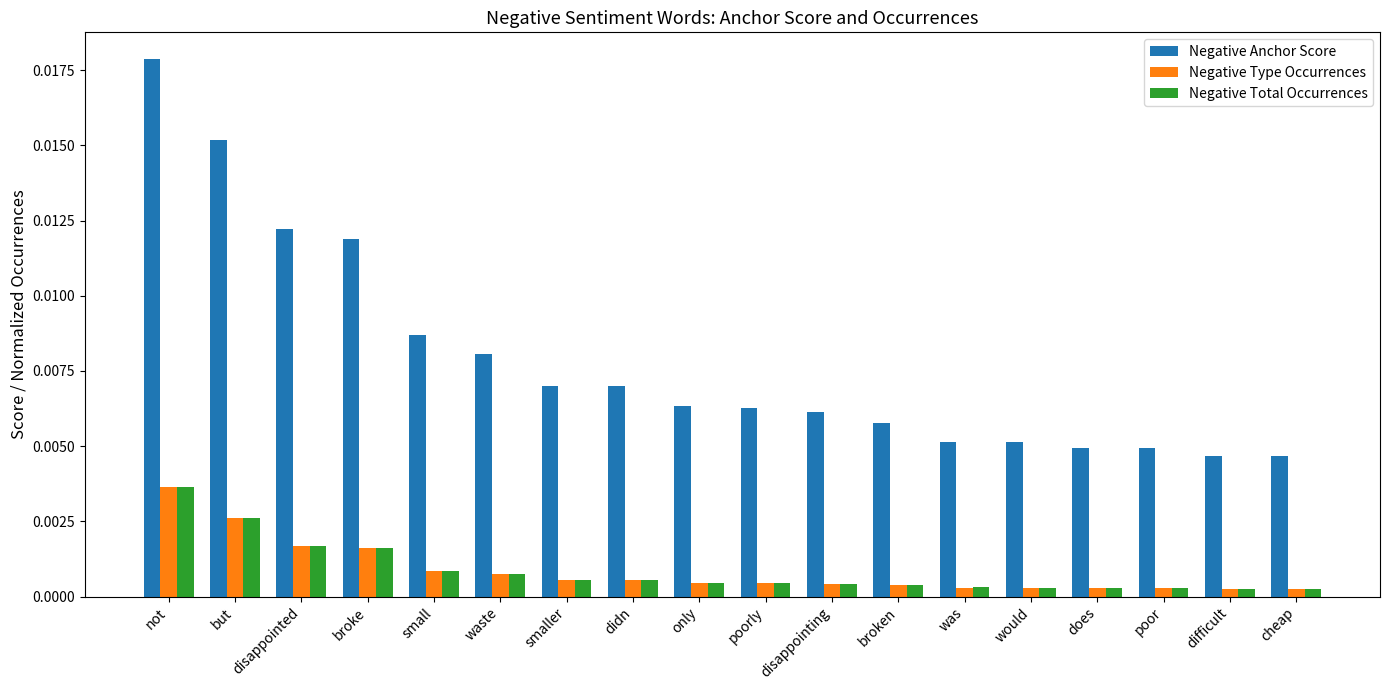

At which category is the sum across all series the highest?

not